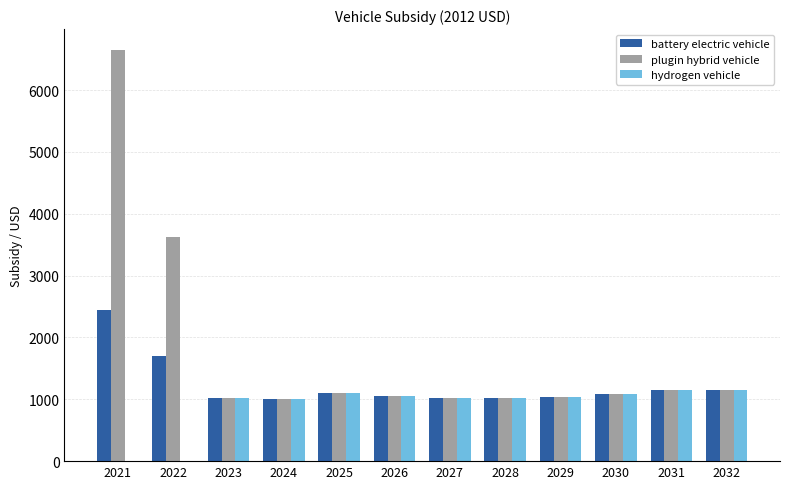

How many values in the battery electric vehicle series exceed 1089?

6